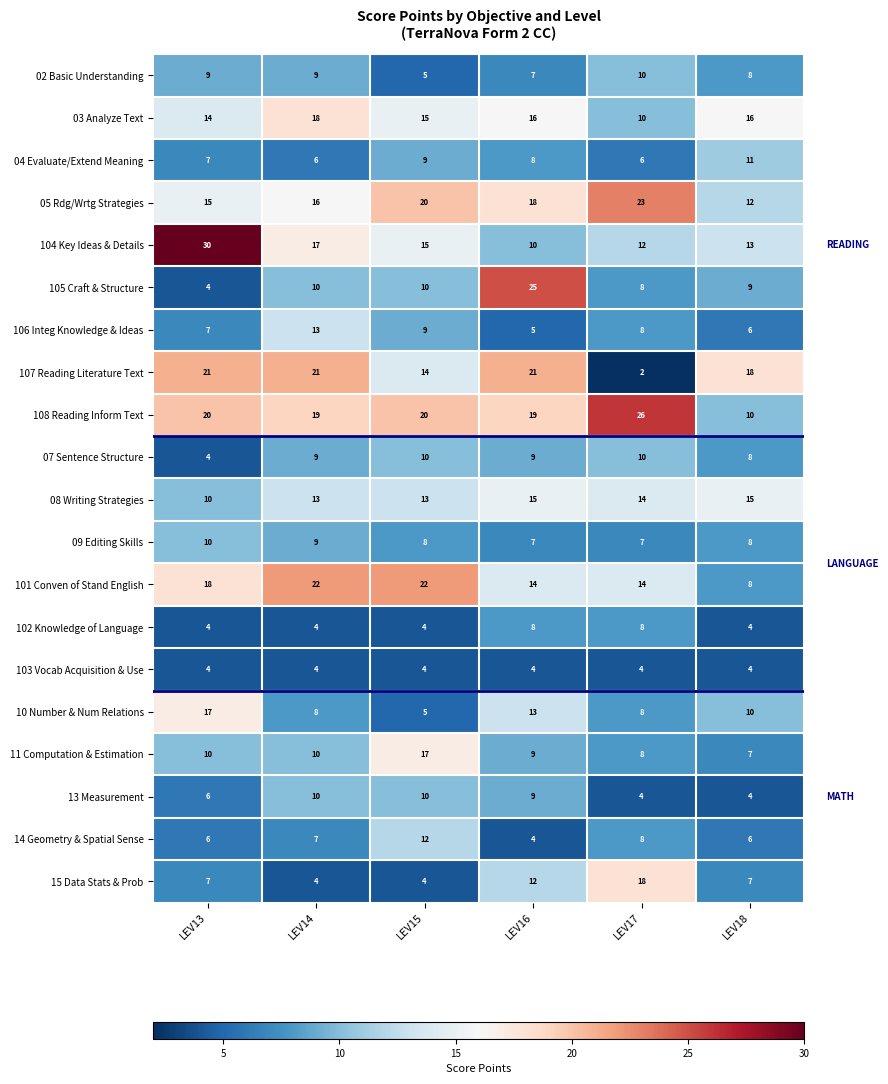

How many categories are shown in the chart?

6